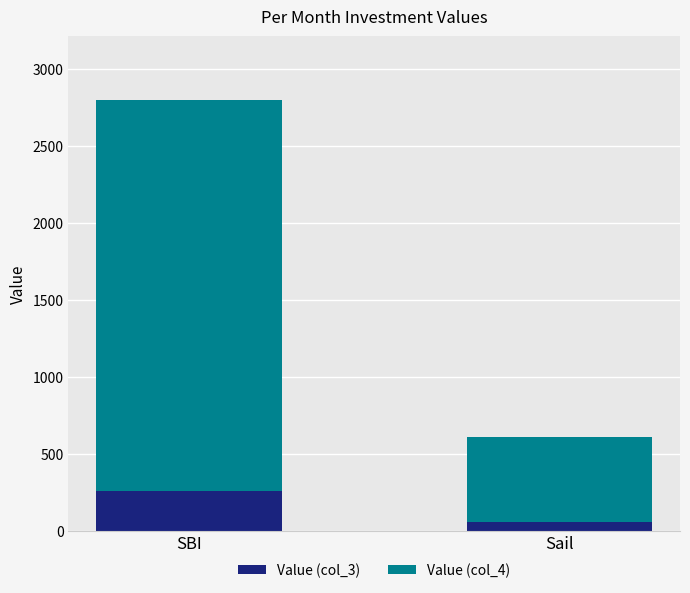

Is it true that Value (col_3) equals 55 at Sail?

True